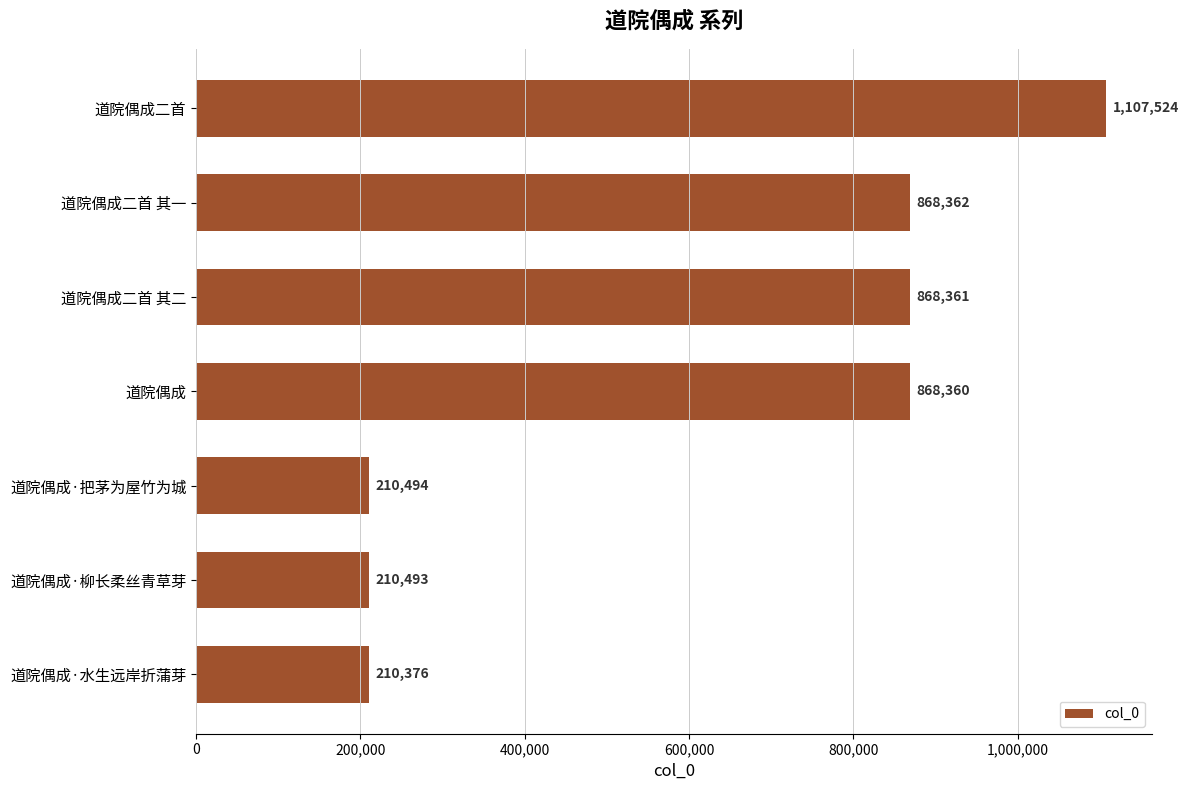

Rank the categories by value from lowest to highest.

道院偶成·水生远岸折蒲芽, 道院偶成·柳长柔丝青草芽, 道院偶成·把茅为屋竹为城, 道院偶成, 道院偶成二首 其二, 道院偶成二首 其一, 道院偶成二首